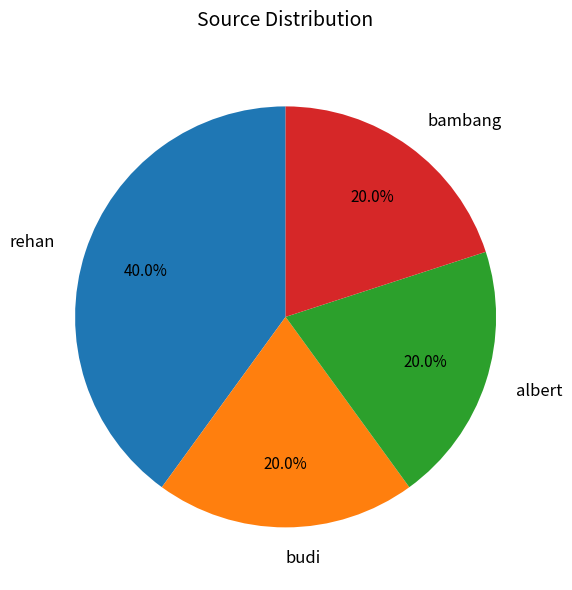

Is there a majority slice in this chart?

No